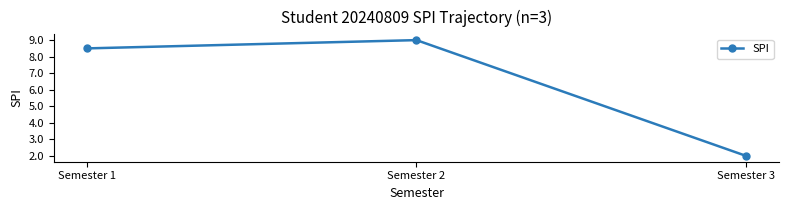

Rank the categories by value from highest to lowest.

Semester 2, Semester 1, Semester 3